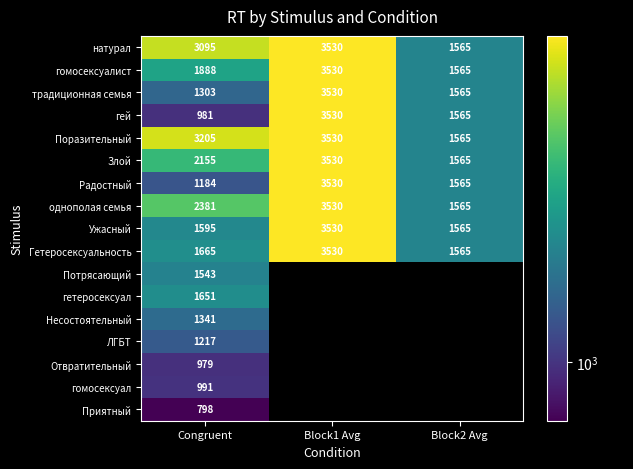

Which category has the lowest value in the гомосексуалист series?

Block2 Avg